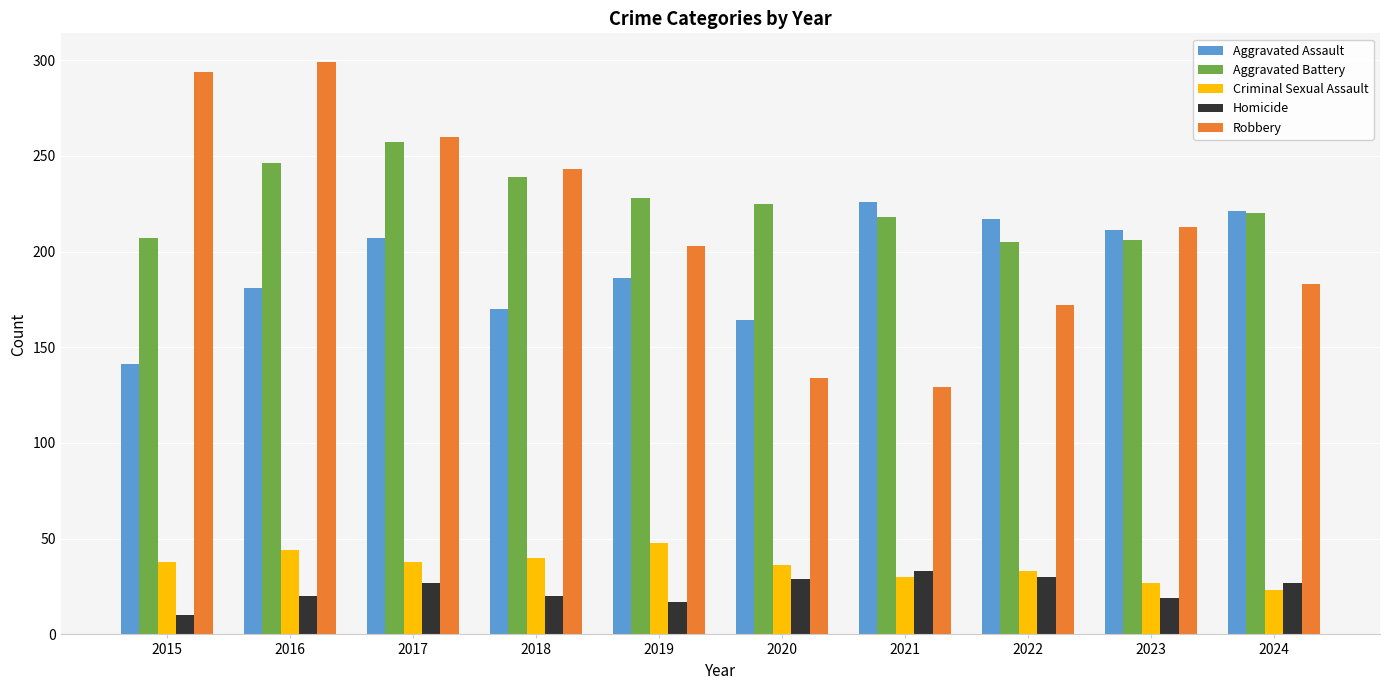

What is the minimum value for Robbery?

129